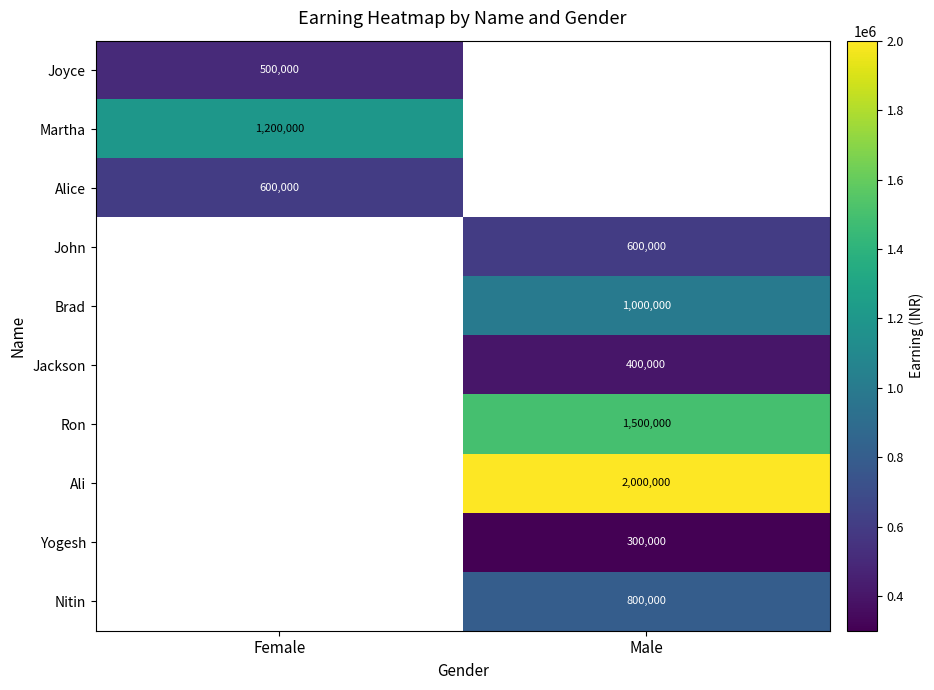

The Jackson series shows 606713 at Male. True or false?

False